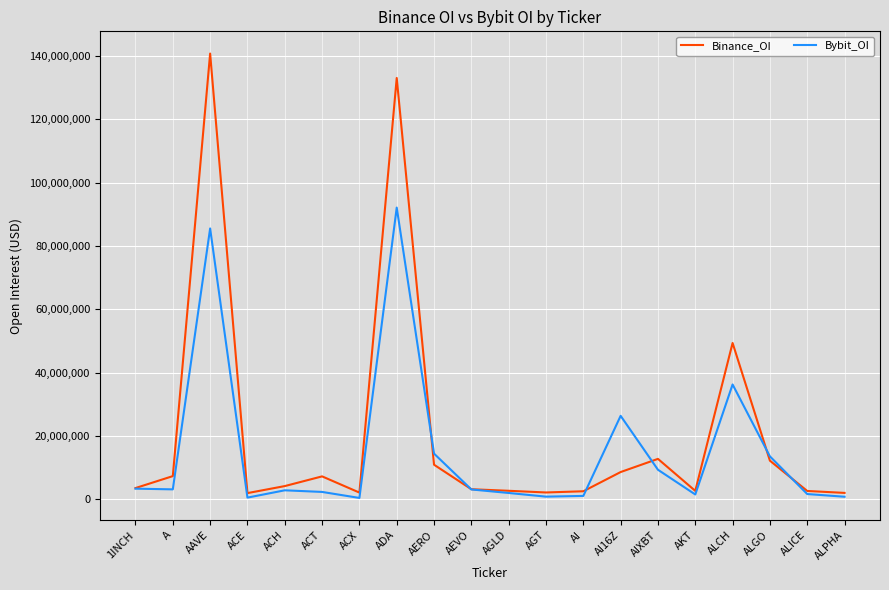

At which label does Bybit_OI first exceed 3150227?

1INCH